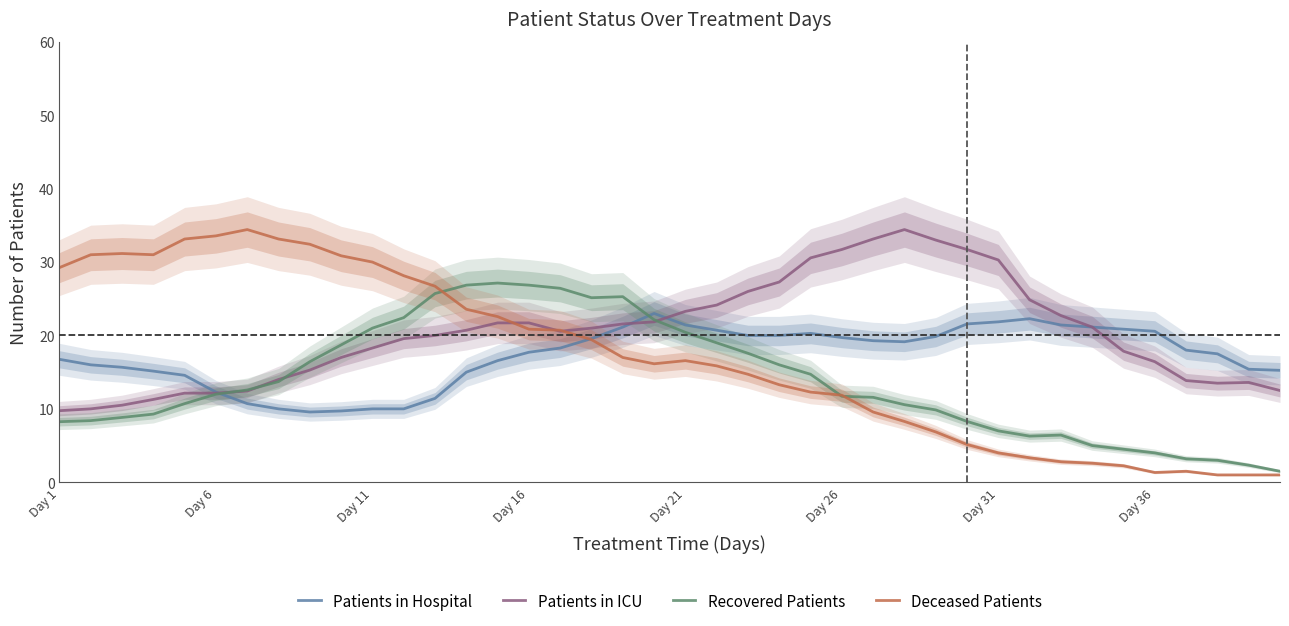

Reading left to right, transcribe all the data shown in this chart.

Patients in Hospital: 16.8	16.0	15.7	15.1	14.6	12.3	10.7	10.0	9.6	9.7	10.0	10.0	11.4	15.0	16.6	17.7	18.3	19.6	21.1	23.0	21.4	20.7	20.0	20.0	20.3	19.7	19.3	19.1	19.9	21.6	21.9	22.3	21.4	21.1	20.9	20.6	18.0	17.5	15.4	15.2
Patients in ICU: 9.8	10.0	10.5	11.3	12.1	12.1	12.4	14.0	15.3	17.0	18.3	19.6	20.0	20.7	21.7	21.7	20.6	21.0	21.6	21.9	23.3	24.1	26.0	27.3	30.6	31.7	33.1	34.4	33.0	31.7	30.3	24.9	22.7	21.1	17.9	16.4	13.9	13.5	13.6	12.5
Recovered Patients: 8.2	8.4	8.8	9.3	10.7	12.0	12.6	13.7	16.4	18.7	21.0	22.4	25.7	26.9	27.1	26.9	26.4	25.1	25.3	22.1	20.4	19.0	17.6	16.0	14.7	11.7	11.6	10.6	9.9	8.3	7.0	6.3	6.4	5.0	4.5	4.0	3.2	3.0	2.3	1.5
Deceased Patients: 29.2	31.0	31.2	31.0	33.1	33.6	34.4	33.1	32.4	30.9	30.0	28.1	26.7	23.6	22.6	20.9	20.7	19.4	17.0	16.1	16.6	15.9	14.7	13.3	12.3	11.9	9.6	8.3	6.9	5.1	4.0	3.3	2.8	2.6	2.2	1.3	1.5	1.0	1.0	1.0